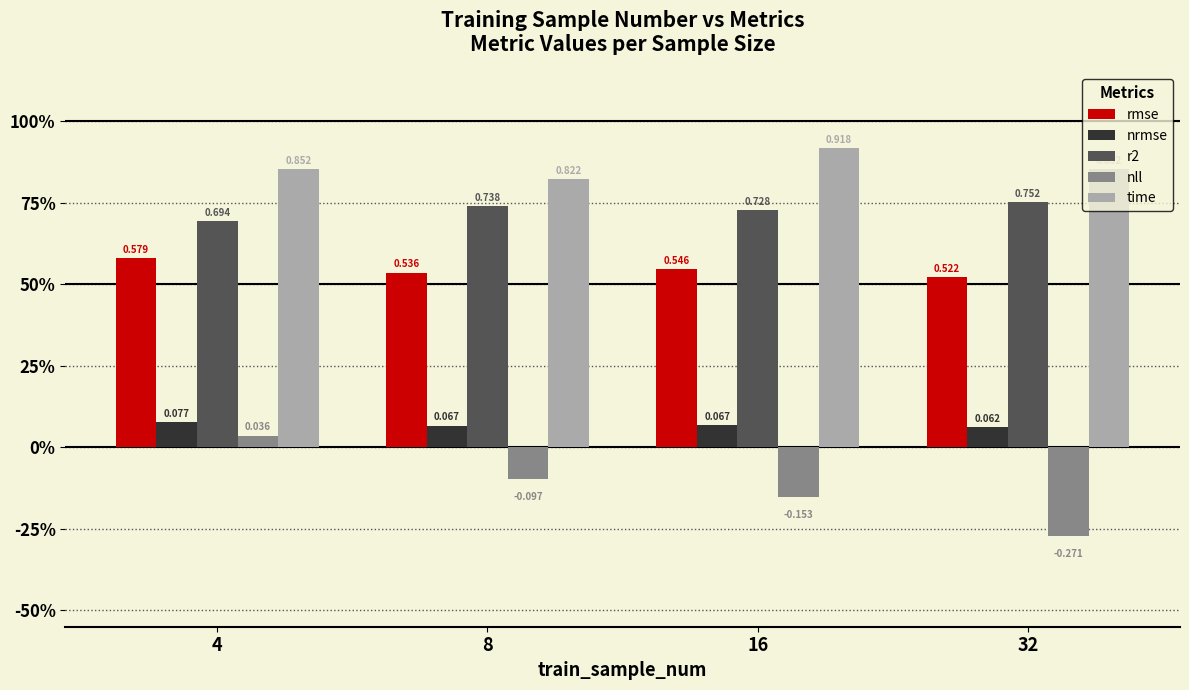

What is the value of the r2 bar at the 2nd from the left?

0.7